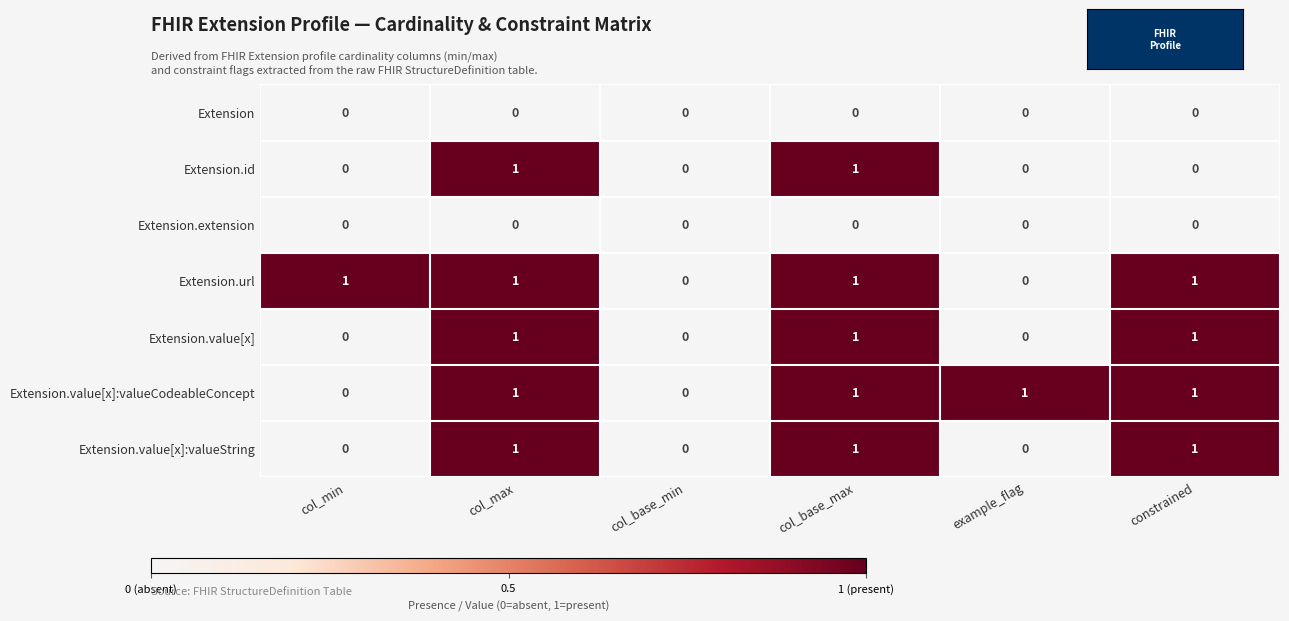

How many Extension.id values are between 0 and 1?

6